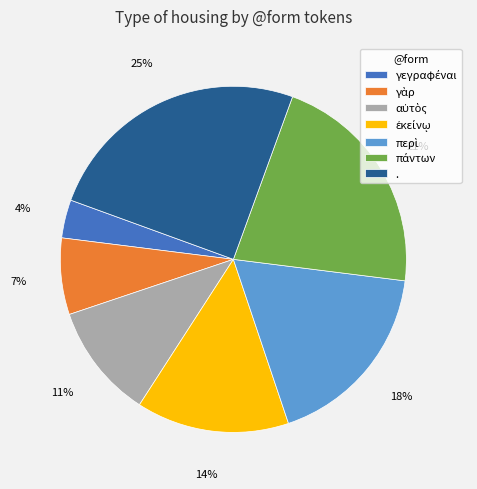

Is it true that . is 25% of the pie?

True